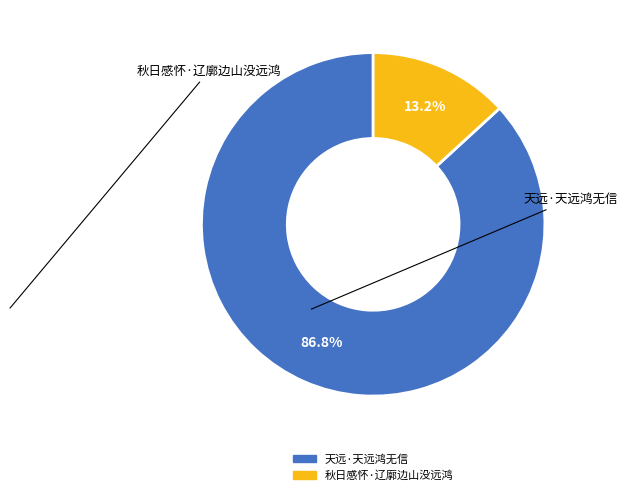

Rank the categories by value from lowest to highest.

秋日感怀·辽廓边山没远鸿, 天远·天远鸿无信